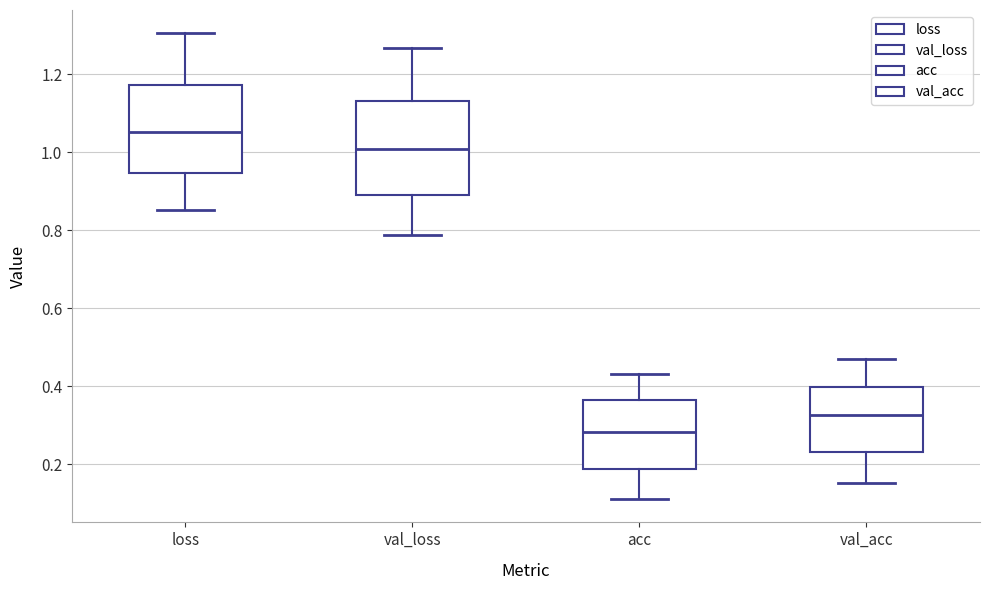

Where is the upper edge of the box for val_acc on the y-axis? The values are not printed on the chart, so give them approximately, as read against the axis.

0.40